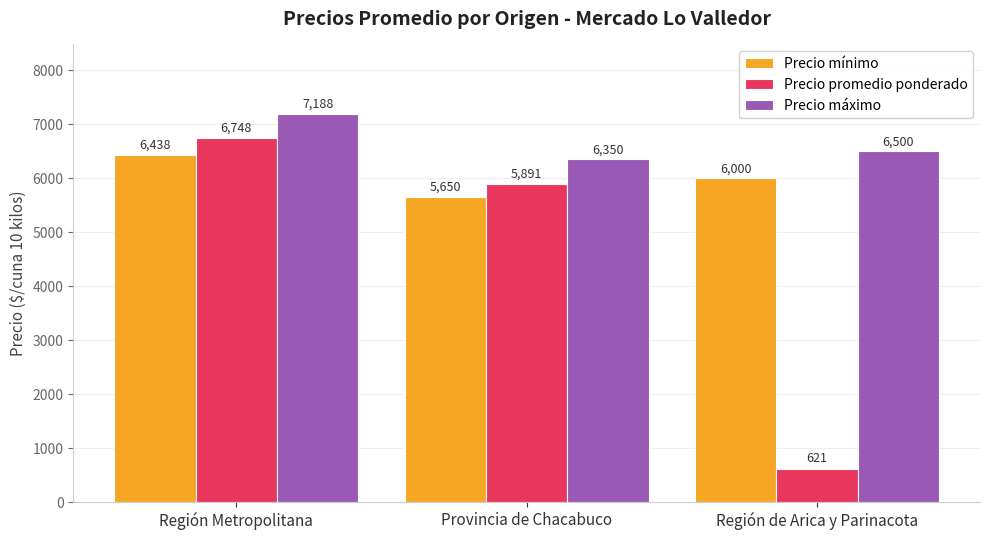

Where is Precio promedio ponderado nearest to the value 3684?

Provincia de Chacabuco